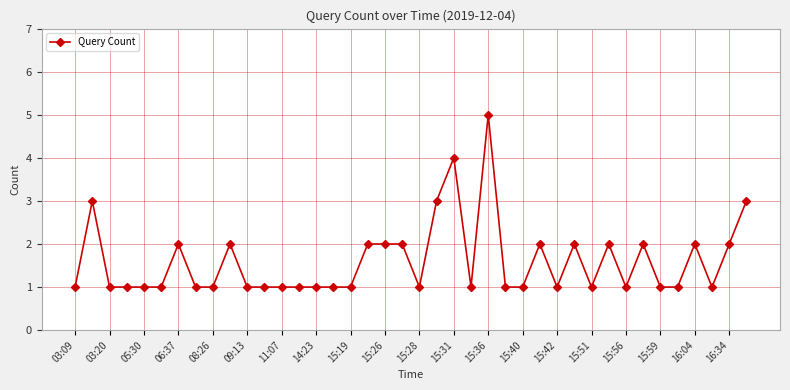

Count the number of data series in this chart.

1